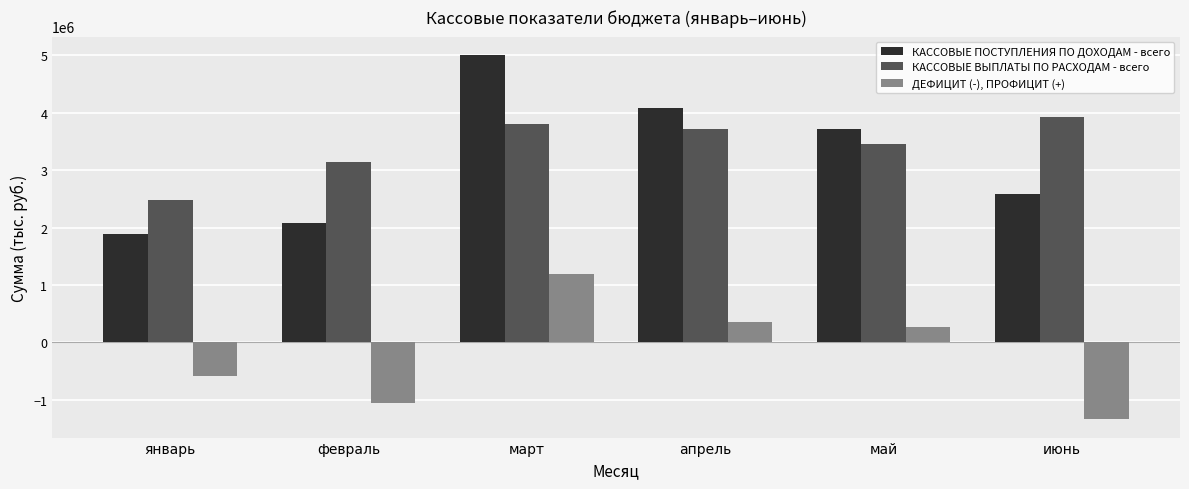

Which series has the largest range (max minus min)?

КАССОВЫЕ ПОСТУПЛЕНИЯ ПО ДОХОДАМ - всего